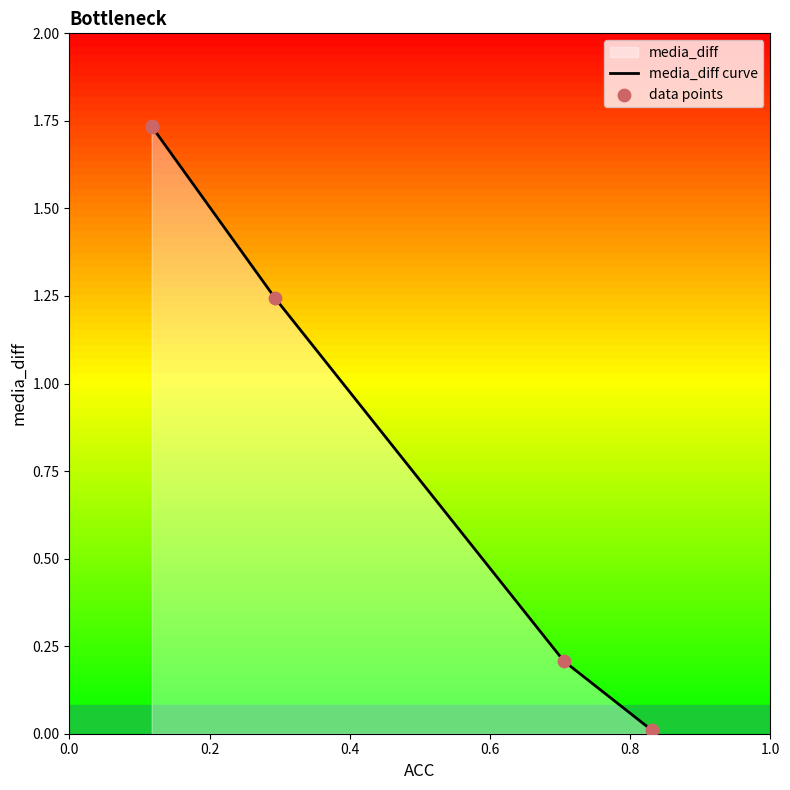

Is the value of media_diff curve at 0.0 greater than the value of data points at 0.2?

No